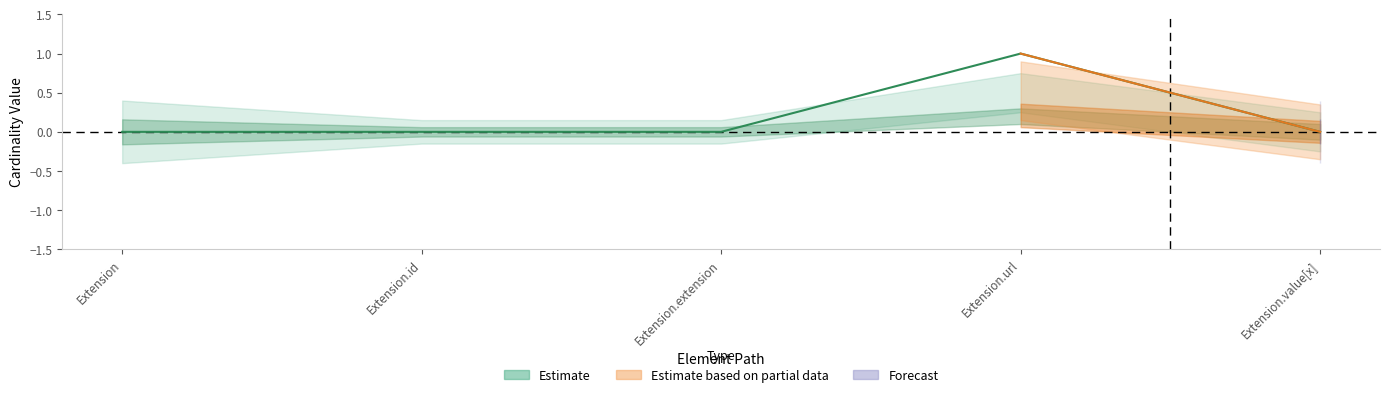

What is the greatest value displayed?

1